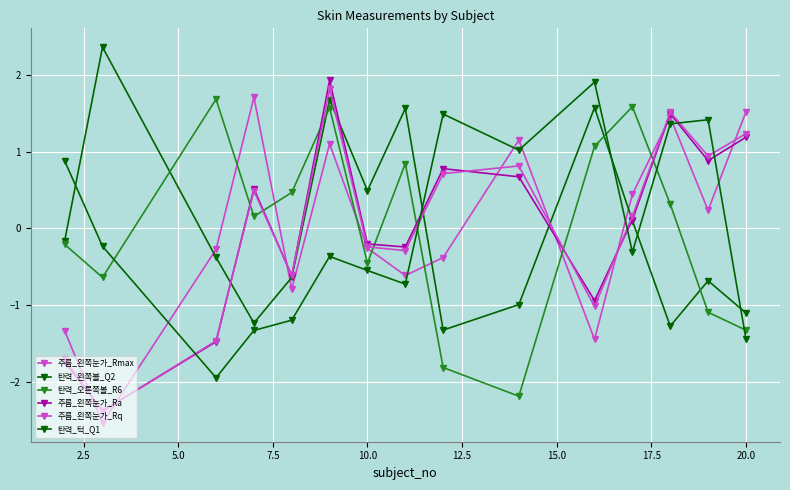

Does the chart have visible grid lines?

Yes